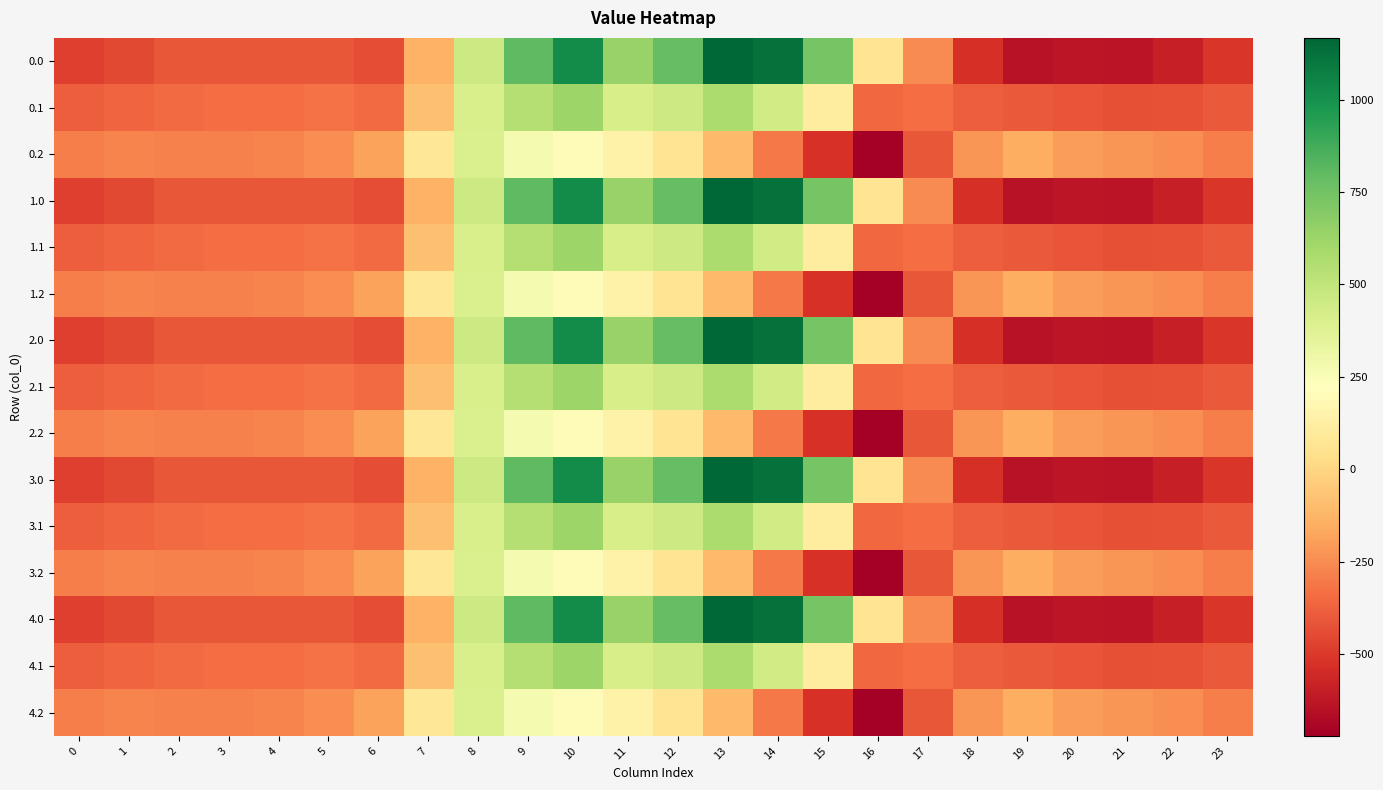

Reading left to right, what are all the values shown in this chart?

0.0: 0=-482.0	1=-449.5	2=-410.3	3=-404.4	4=-404.9	5=-410.8	6=-435.0	7=-136.4	8=454.2	9=804.0	10=1023.2	11=640.9	12=784.4	13=1167.2	14=1128.3	15=739.0	16=67.6	17=-250.3	18=-529.6	19=-644.5	20=-629.9	21=-638.4	22=-592.3	23=-511.3
0.1: 0=-384.6	1=-361.1	2=-347.9	3=-342.7	4=-339.6	5=-329.5	6=-345.2	7=-81.6	8=412.6	9=542.1	10=628.1	11=415.4	12=456.1	13=574.0	14=438.6	15=111.1	16=-353.7	17=-340.1	18=-388.5	19=-399.7	20=-414.5	21=-432.4	22=-419.9	23=-399.4
0.2: 0=-287.1	1=-272.7	2=-285.5	3=-281.0	4=-274.4	5=-248.1	6=-187.1	7=77.9	8=407.2	9=271.1	10=202.5	11=149.1	12=65.2	13=-104.4	14=-301.9	15=-522.2	16=-721.2	17=-409.5	18=-223.1	19=-151.1	20=-199.2	21=-226.4	22=-247.4	23=-287.5
1.0: 0=-482.0	1=-449.5	2=-410.3	3=-404.4	4=-404.9	5=-410.8	6=-435.0	7=-136.4	8=454.2	9=804.0	10=1023.2	11=640.9	12=784.4	13=1167.2	14=1128.3	15=739.0	16=67.6	17=-250.3	18=-529.6	19=-644.5	20=-629.9	21=-638.4	22=-592.3	23=-511.3
1.1: 0=-384.6	1=-361.1	2=-347.9	3=-342.7	4=-339.6	5=-329.5	6=-345.2	7=-81.6	8=412.6	9=542.1	10=628.1	11=415.4	12=456.1	13=574.0	14=438.6	15=111.1	16=-353.7	17=-340.1	18=-388.5	19=-399.7	20=-414.5	21=-432.4	22=-419.9	23=-399.4
1.2: 0=-287.1	1=-272.7	2=-285.5	3=-281.0	4=-274.4	5=-248.1	6=-187.1	7=77.9	8=407.2	9=271.1	10=202.5	11=149.1	12=65.2	13=-104.4	14=-301.9	15=-522.2	16=-721.2	17=-409.5	18=-223.1	19=-151.1	20=-199.2	21=-226.4	22=-247.4	23=-287.5
2.0: 0=-482.0	1=-449.5	2=-410.3	3=-404.4	4=-404.9	5=-410.8	6=-435.0	7=-136.4	8=454.2	9=804.0	10=1023.2	11=640.9	12=784.4	13=1167.2	14=1128.3	15=739.0	16=67.6	17=-250.3	18=-529.6	19=-644.5	20=-629.9	21=-638.4	22=-592.3	23=-511.3
2.1: 0=-384.6	1=-361.1	2=-347.9	3=-342.7	4=-339.6	5=-329.5	6=-345.2	7=-81.6	8=412.6	9=542.1	10=628.1	11=415.4	12=456.1	13=574.0	14=438.6	15=111.1	16=-353.7	17=-340.1	18=-388.5	19=-399.7	20=-414.5	21=-432.4	22=-419.9	23=-399.4
2.2: 0=-287.1	1=-272.7	2=-285.5	3=-281.0	4=-274.4	5=-248.1	6=-187.1	7=77.9	8=407.2	9=271.1	10=202.5	11=149.1	12=65.2	13=-104.4	14=-301.9	15=-522.2	16=-721.2	17=-409.5	18=-223.1	19=-151.1	20=-199.2	21=-226.4	22=-247.4	23=-287.5
3.0: 0=-482.0	1=-449.5	2=-410.3	3=-404.4	4=-404.9	5=-410.8	6=-435.0	7=-136.4	8=454.2	9=804.0	10=1023.2	11=640.9	12=784.4	13=1167.2	14=1128.3	15=739.0	16=67.6	17=-250.3	18=-529.6	19=-644.5	20=-629.9	21=-638.4	22=-592.3	23=-511.3
3.1: 0=-384.6	1=-361.1	2=-347.9	3=-342.7	4=-339.6	5=-329.5	6=-345.2	7=-81.6	8=412.6	9=542.1	10=628.1	11=415.4	12=456.1	13=574.0	14=438.6	15=111.1	16=-353.7	17=-340.1	18=-388.5	19=-399.7	20=-414.5	21=-432.4	22=-419.9	23=-399.4
3.2: 0=-287.1	1=-272.7	2=-285.5	3=-281.0	4=-274.4	5=-248.1	6=-187.1	7=77.9	8=407.2	9=271.1	10=202.5	11=149.1	12=65.2	13=-104.4	14=-301.9	15=-522.2	16=-721.2	17=-409.5	18=-223.1	19=-151.1	20=-199.2	21=-226.4	22=-247.4	23=-287.5
4.0: 0=-482.0	1=-449.5	2=-410.3	3=-404.4	4=-404.9	5=-410.8	6=-435.0	7=-136.4	8=454.2	9=804.0	10=1023.2	11=640.9	12=784.4	13=1167.2	14=1128.3	15=739.0	16=67.6	17=-250.3	18=-529.6	19=-644.5	20=-629.9	21=-638.4	22=-592.3	23=-511.3
4.1: 0=-384.6	1=-361.1	2=-347.9	3=-342.7	4=-339.6	5=-329.5	6=-345.2	7=-81.6	8=412.6	9=542.1	10=628.1	11=415.4	12=456.1	13=574.0	14=438.6	15=111.1	16=-353.7	17=-340.1	18=-388.5	19=-399.7	20=-414.5	21=-432.4	22=-419.9	23=-399.4
4.2: 0=-287.1	1=-272.7	2=-285.5	3=-281.0	4=-274.4	5=-248.1	6=-187.1	7=77.9	8=407.2	9=271.1	10=202.5	11=149.1	12=65.2	13=-104.4	14=-301.9	15=-522.2	16=-721.2	17=-409.5	18=-223.1	19=-151.1	20=-199.2	21=-226.4	22=-247.4	23=-287.5